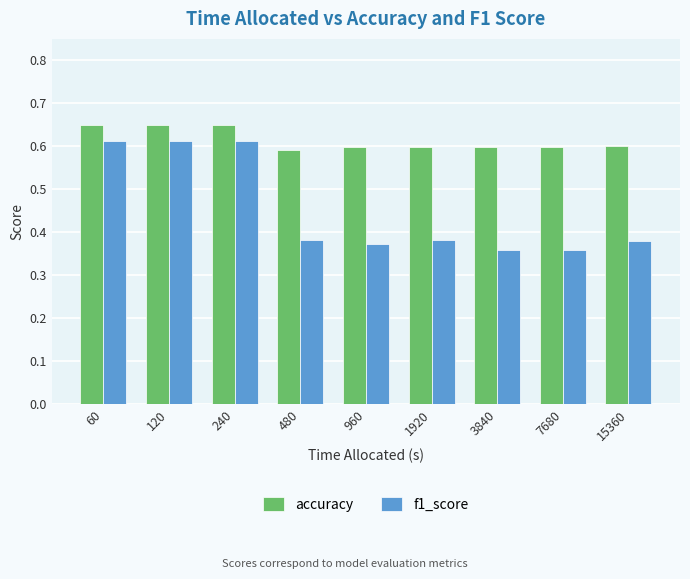

What is the sum of the accuracy values at 120 and 1920?

1.2